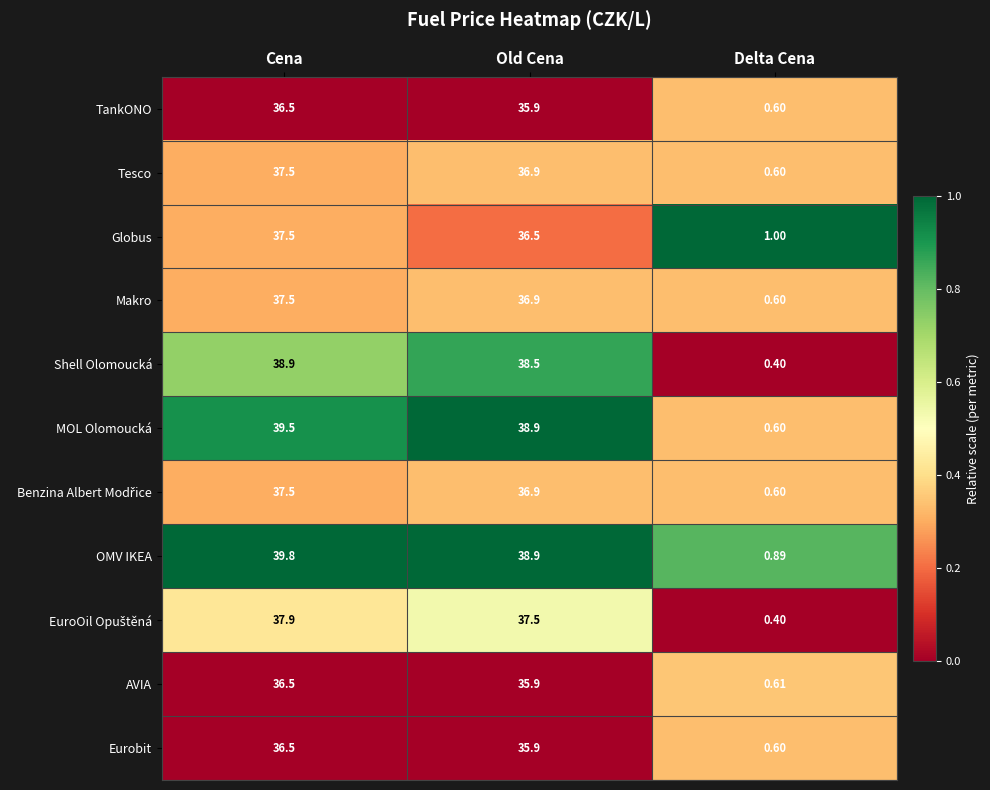

What is the spread (max minus min) of values at Delta Cena?

0.6